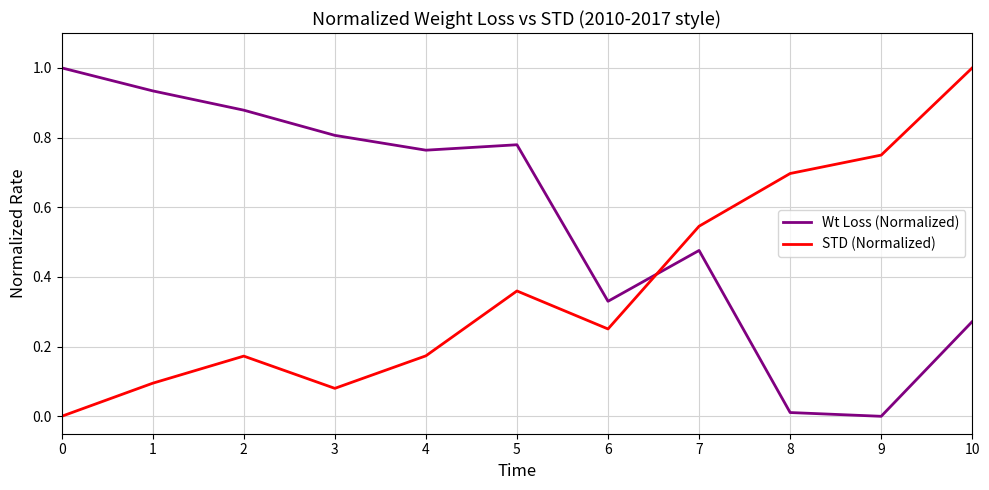

Is it true that Wt Loss (Normalized) equals 1.5 at 1?

False